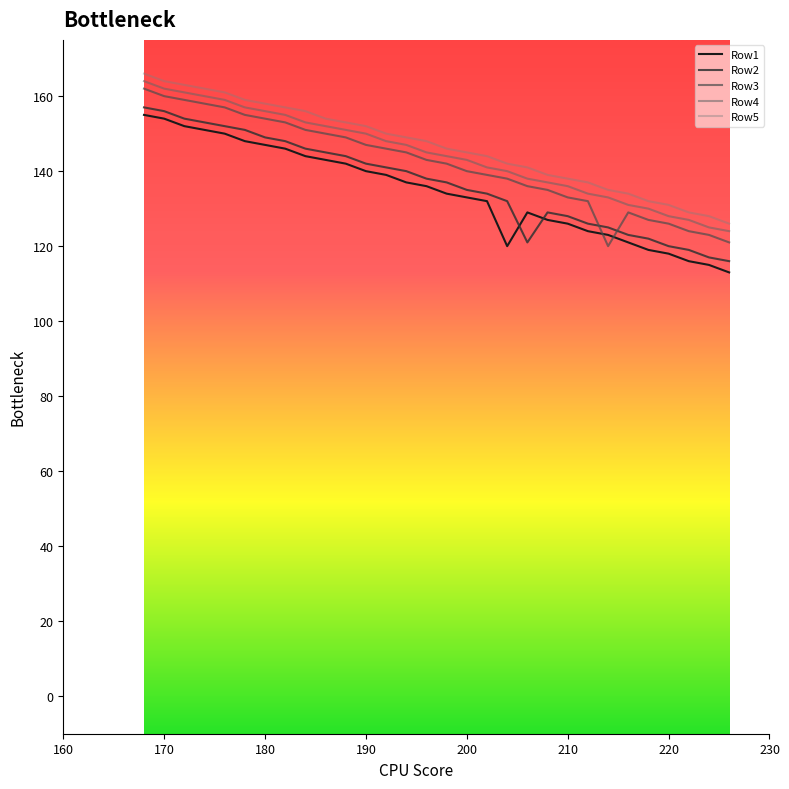

How many data points in Row3 are less than 143?

15